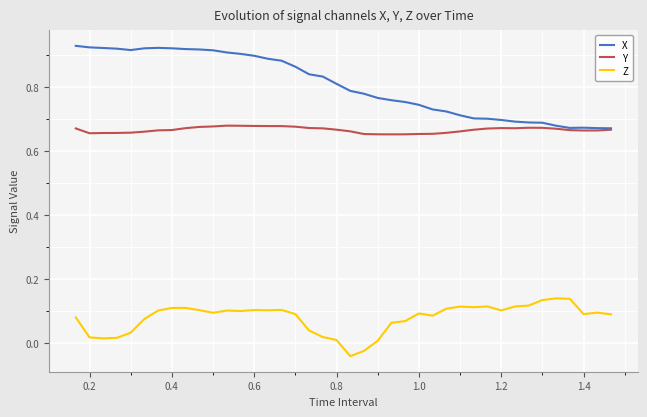

Rank the series by their maximum value, from highest to lowest.

X, Y, Z